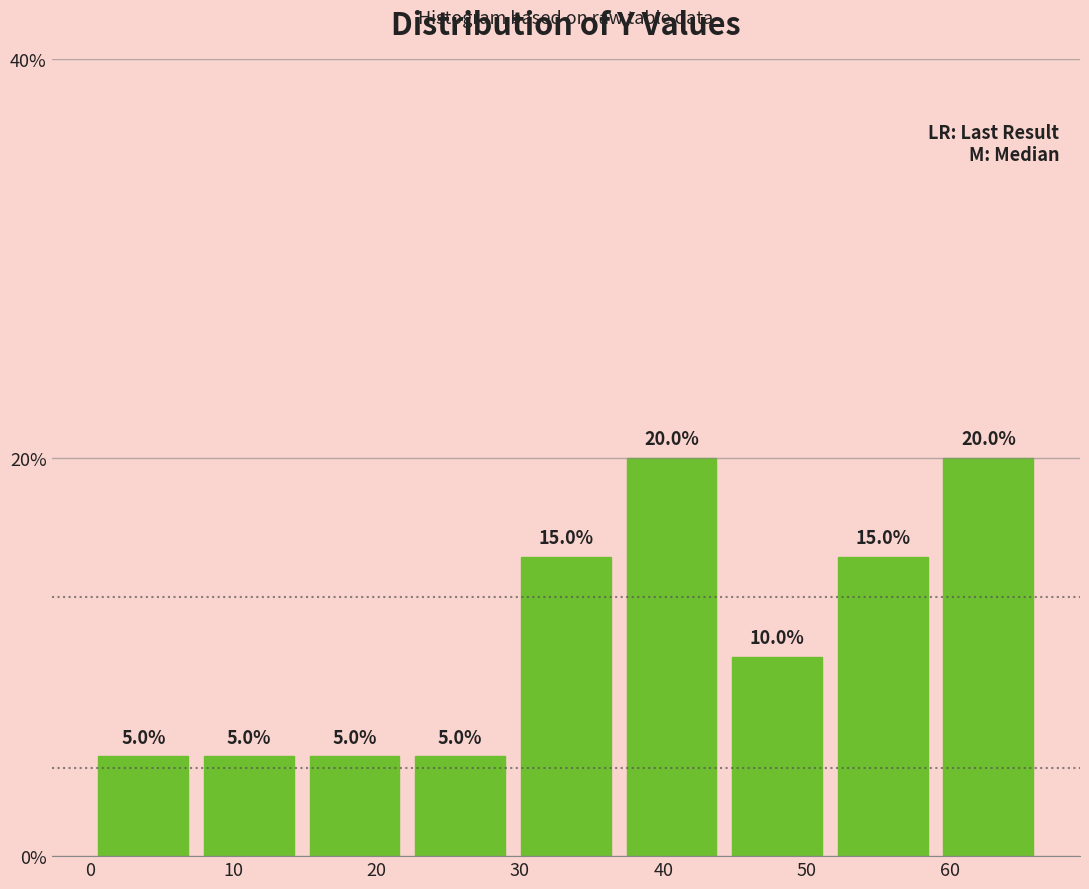

How tall is the bar that spans 7 to 15 on the x-axis? The bar edges are not printed on the chart, so give them approximately, as read against the axis.

5.0